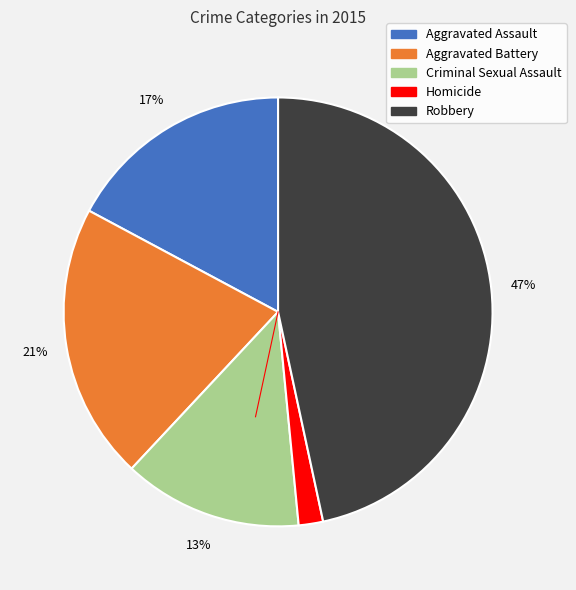

Is there any slice that represents more than half of the pie?

No